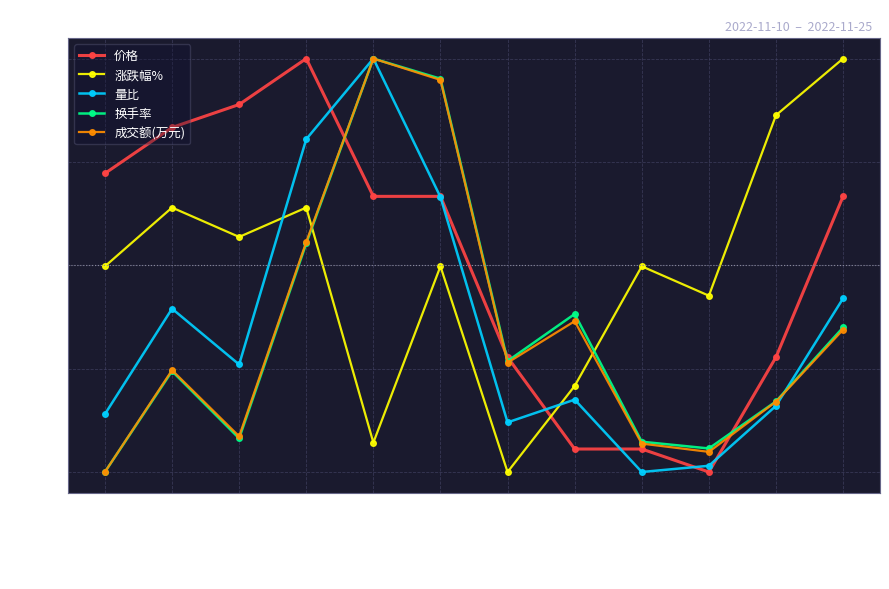

Is this an area chart (filled region under the line)?

No